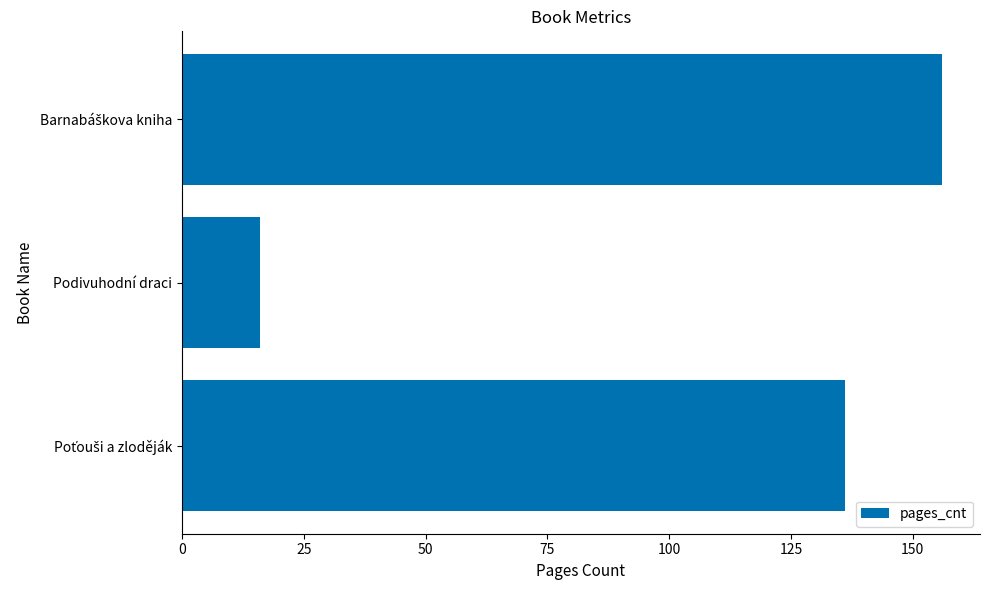

What is the smallest value displayed?

16